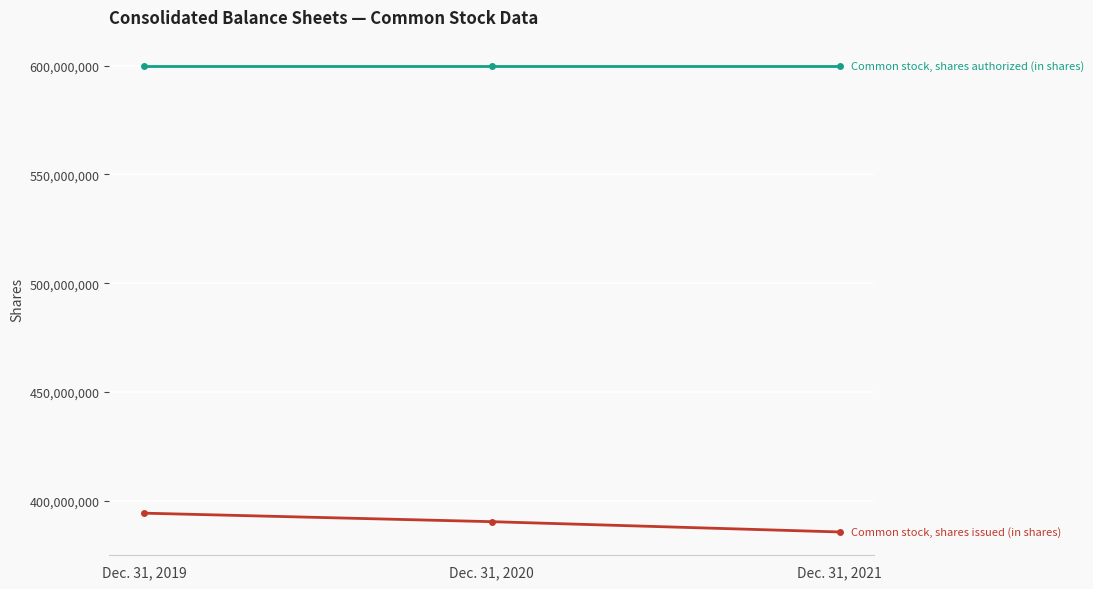

What is the difference between the highest and lowest values at Dec. 31, 2020?

209724000